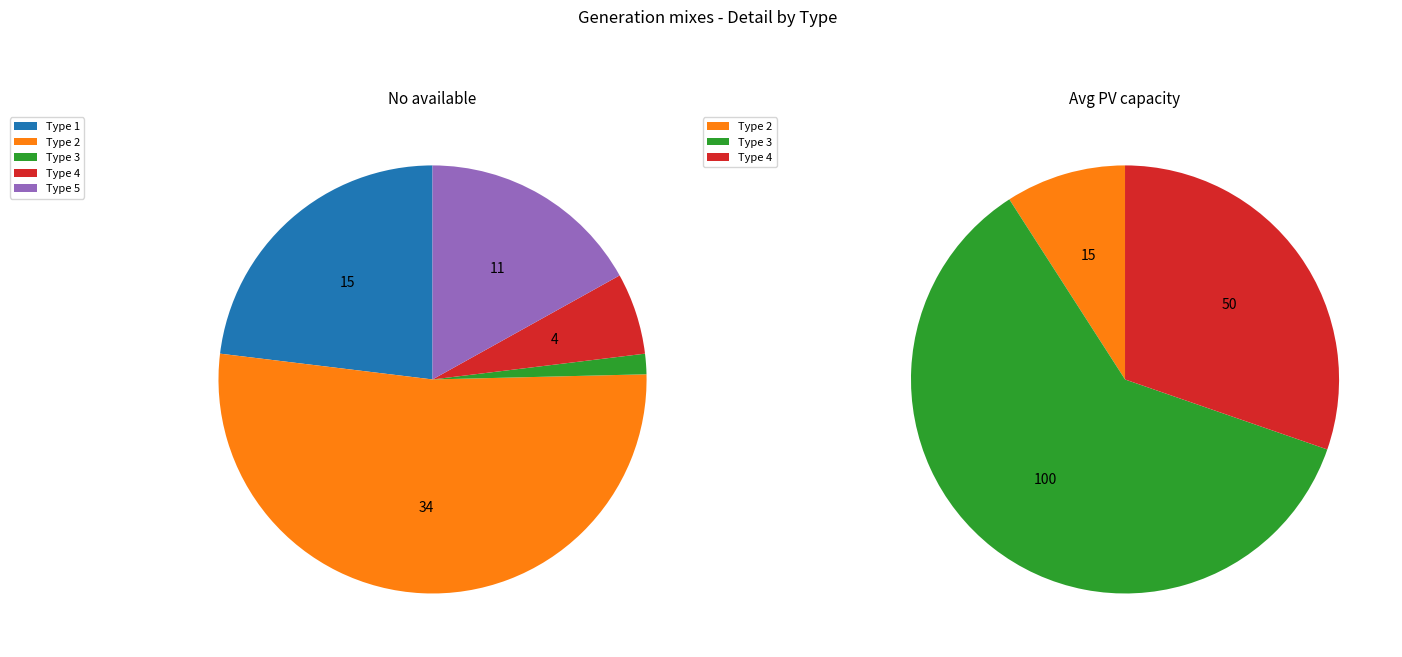

How much of the chart is everything except Type 1?

76.9%